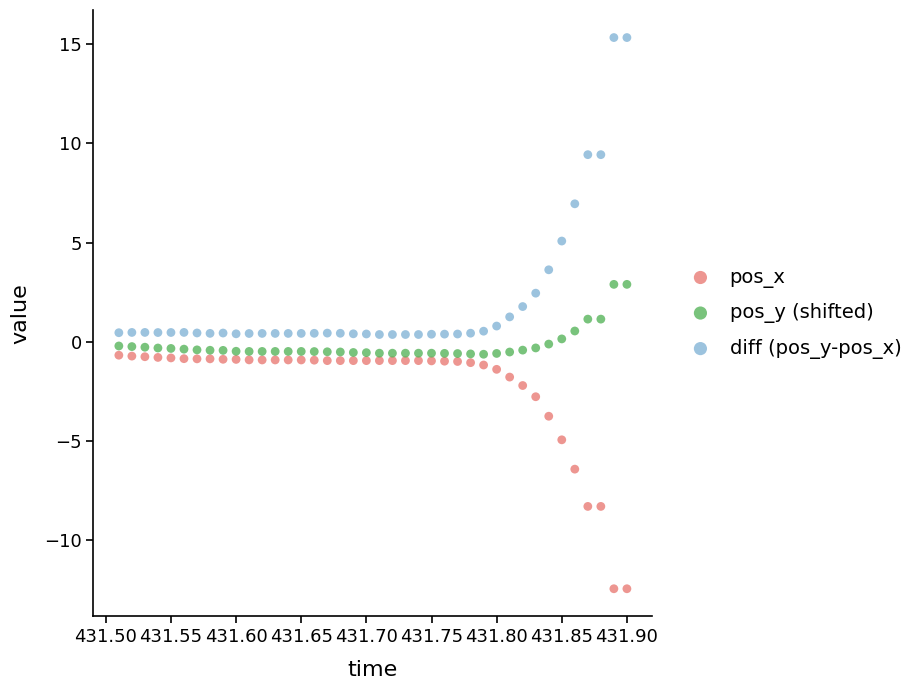

What are all the series names shown in the legend?

pos_x, pos_y (shifted), diff (pos_y-pos_x)